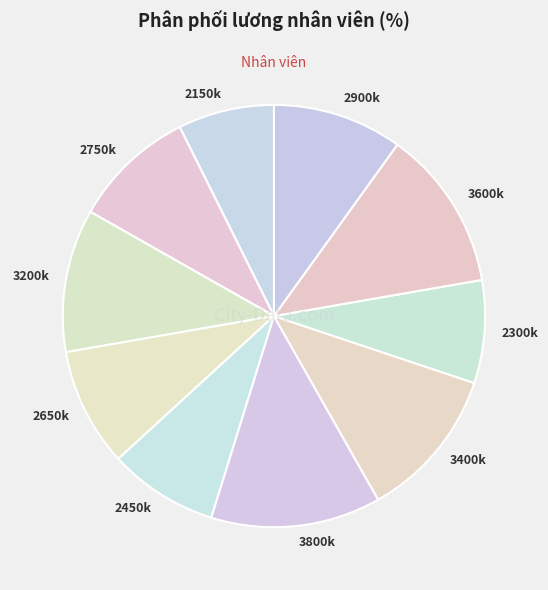

Which has a higher value, 2750k or 2450k?

2750k